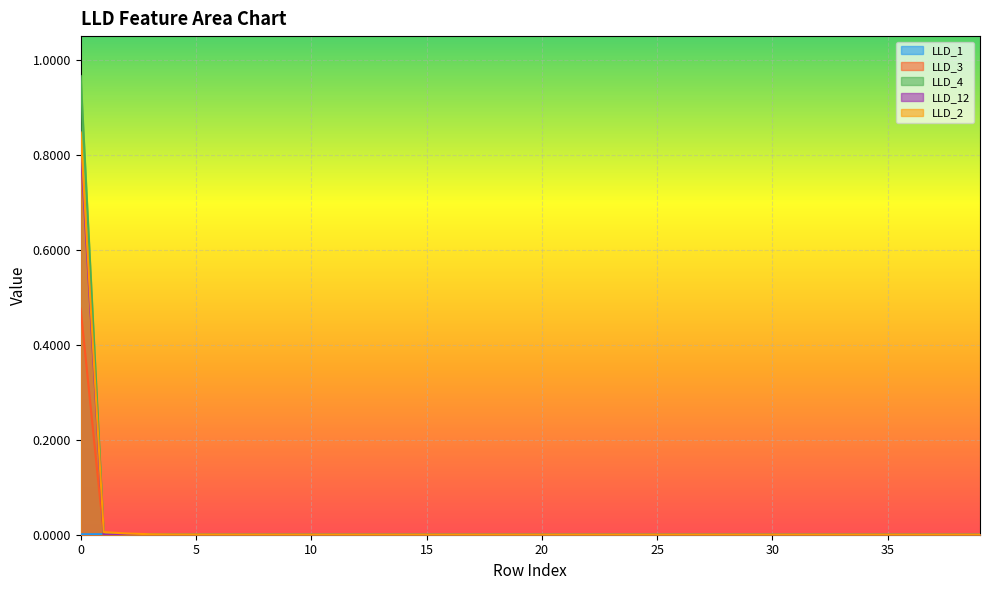

The value of LLD_1 at 10 is 0.0. True or false?

False